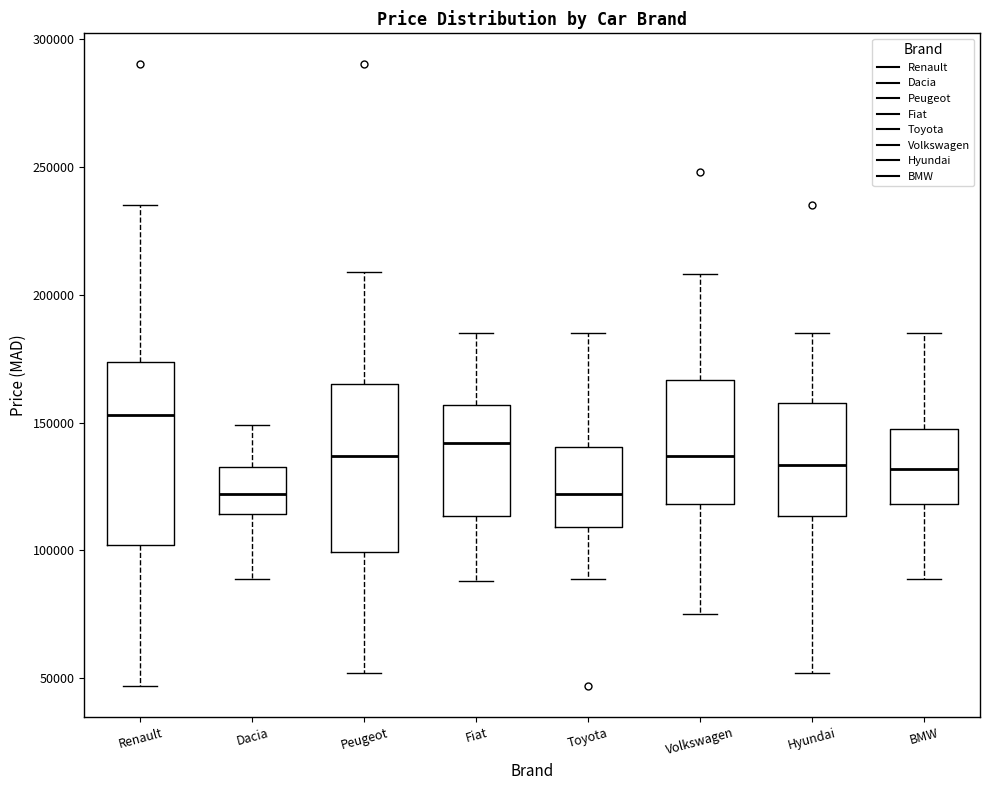

Which box is the tallest, from its lower edge to its upper edge?

Renault